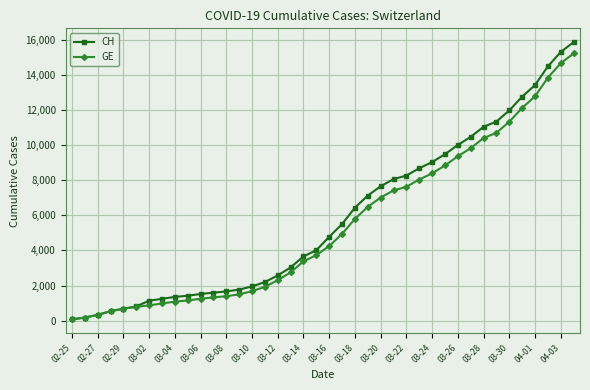

Which series has the widest spread of values?

CH